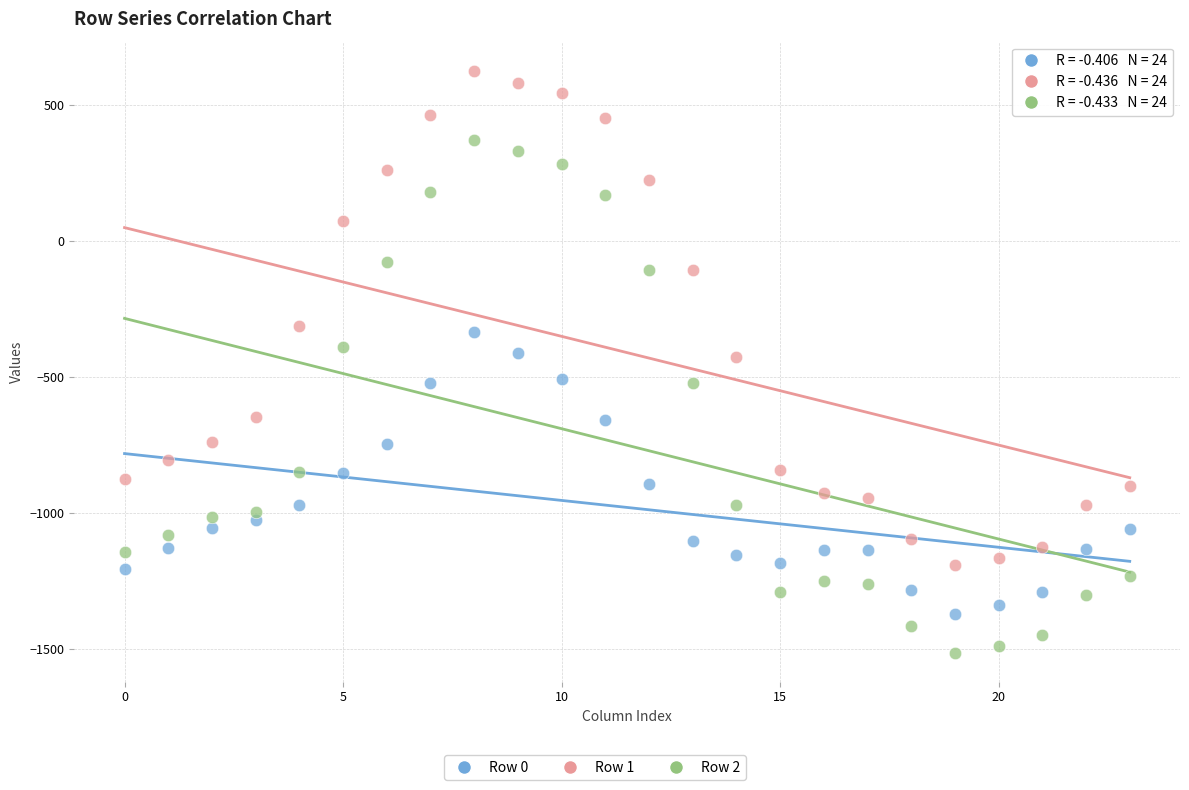

Which series contains the lowest Y value?

Row 2